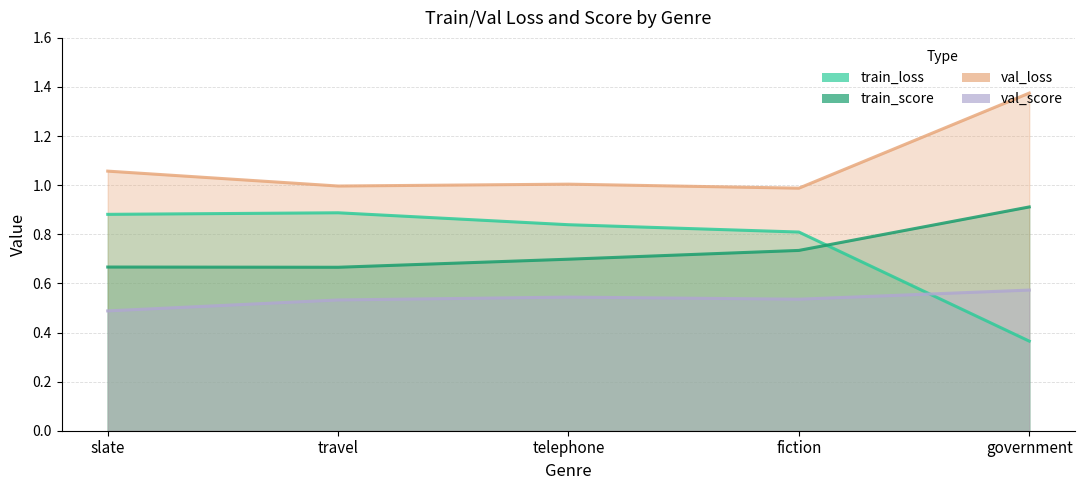

Reading left to right, extract all data points from this chart.

train_loss: 0.9	0.9	0.8	0.8	0.4
train_score: 0.7	0.7	0.7	0.7	0.9
val_loss: 1.1	1.0	1.0	1.0	1.4
val_score: 0.5	0.5	0.5	0.5	0.6